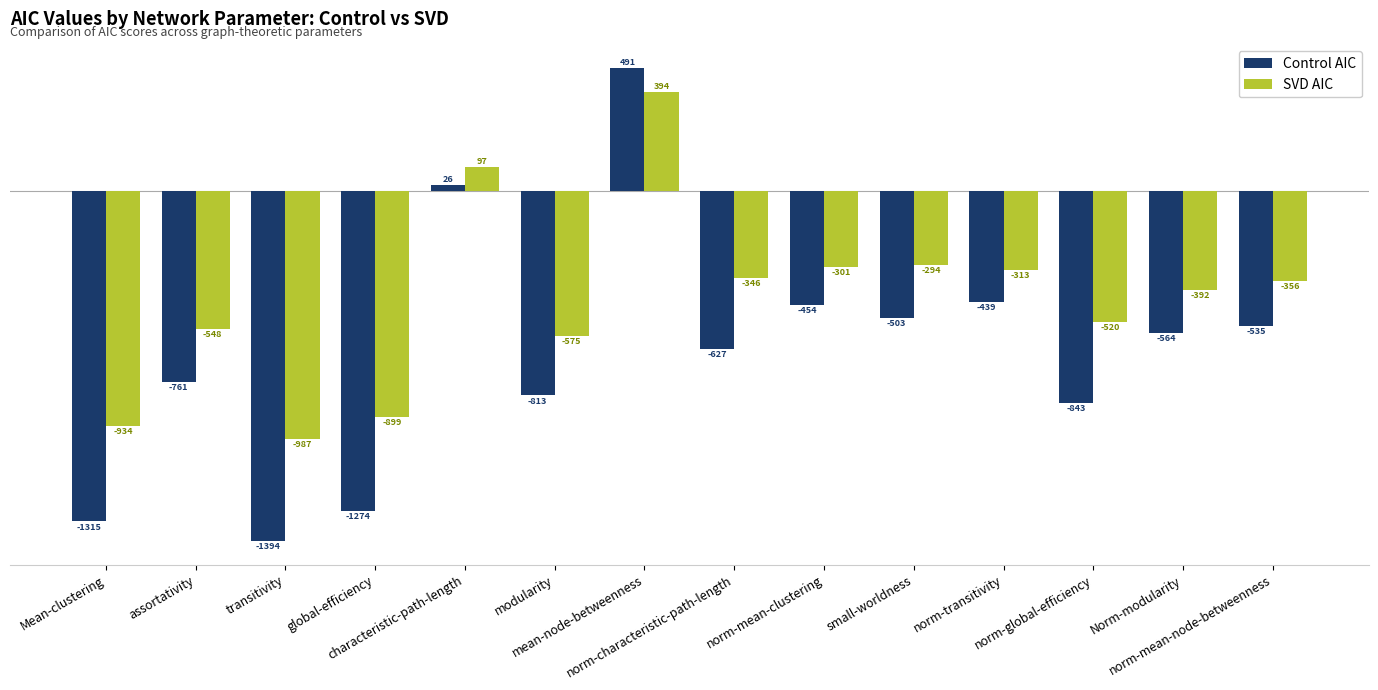

Rank the series by their average value, from highest to lowest.

SVD AIC, Control AIC